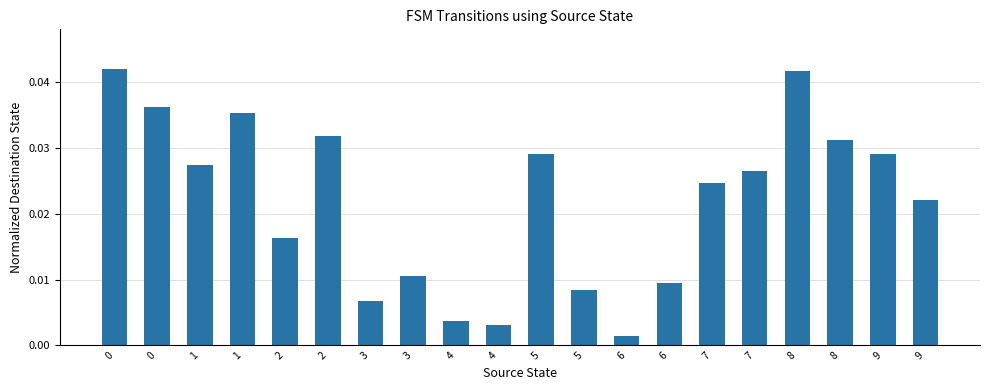

The value at 1 is 0.0. True or false?

True